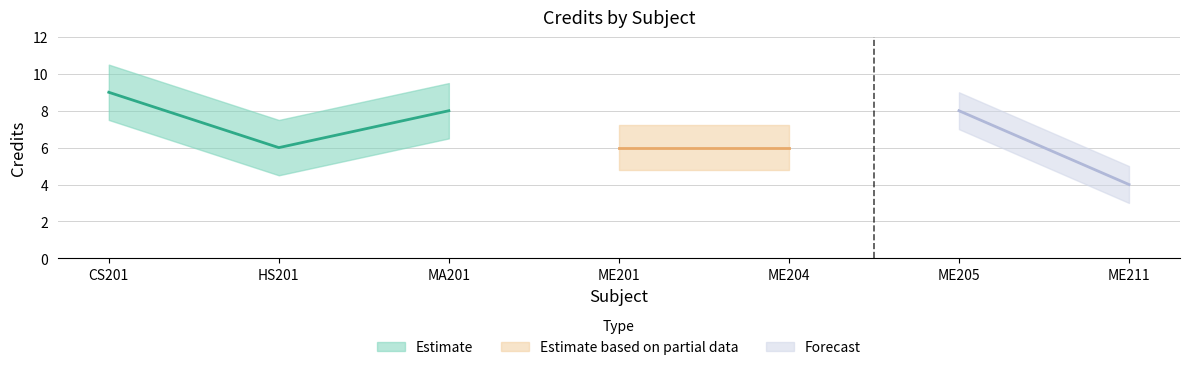

Approximately how many times larger is the value at ME211 compared to ME205?

0.5